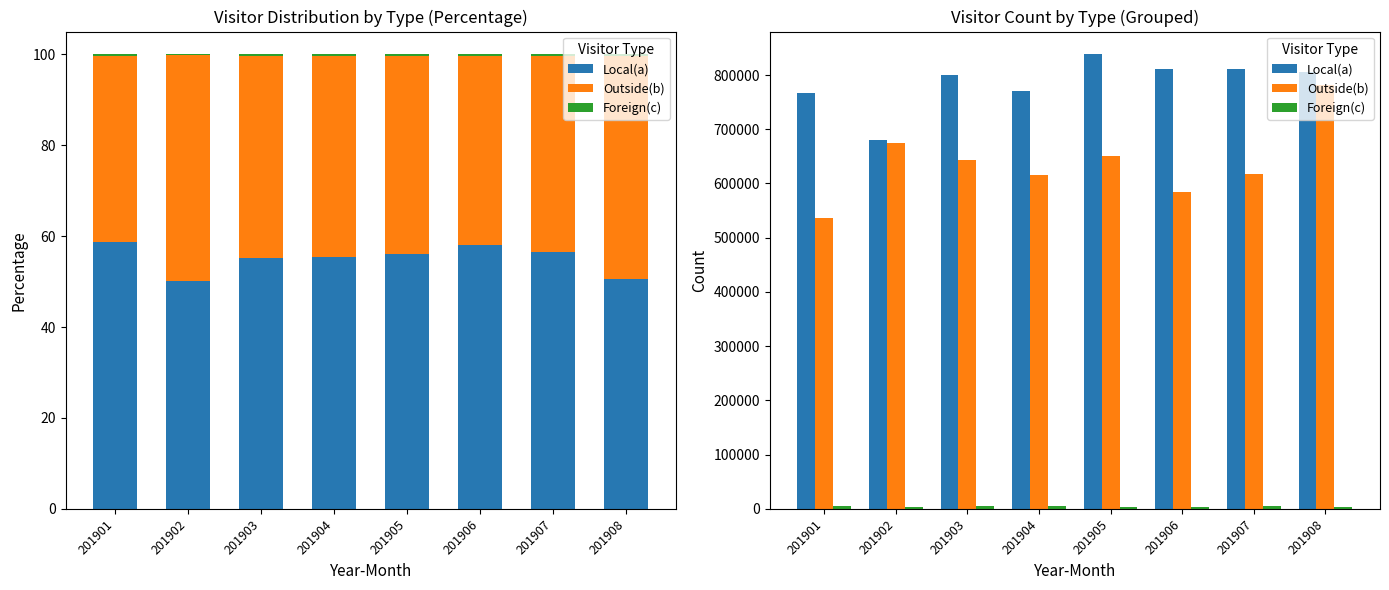

Which category has the lowest value in the Foreign(c) series?

201902